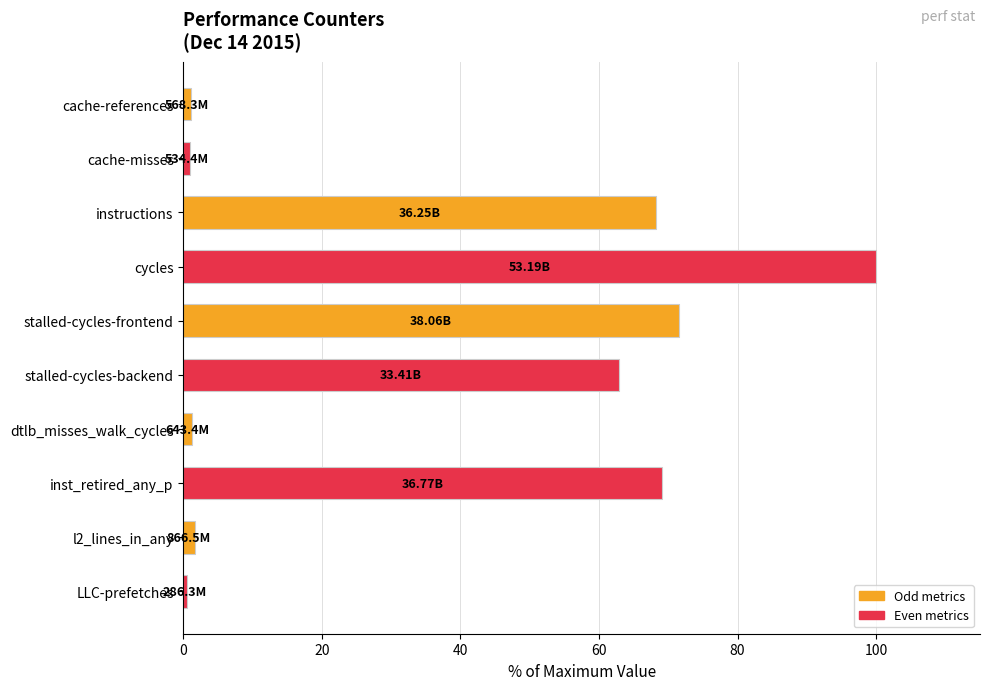

What is the minimum value shown in the chart?

0.5